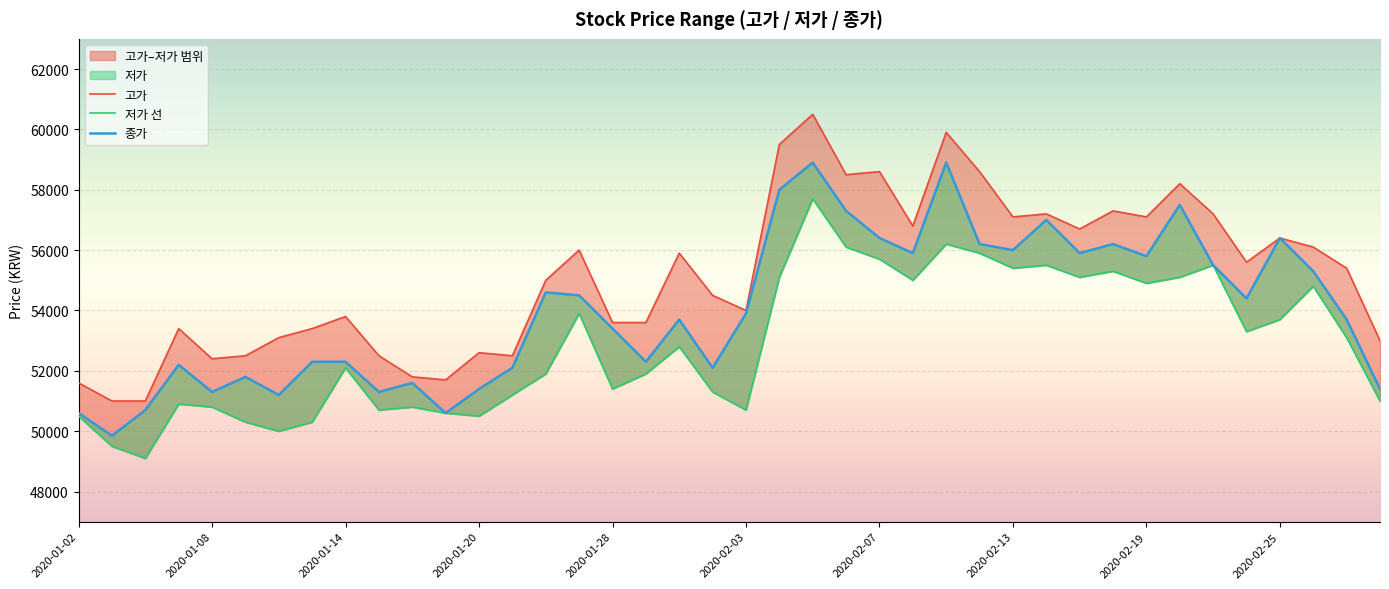

How many interior local peaks does the 종가 series have?

11